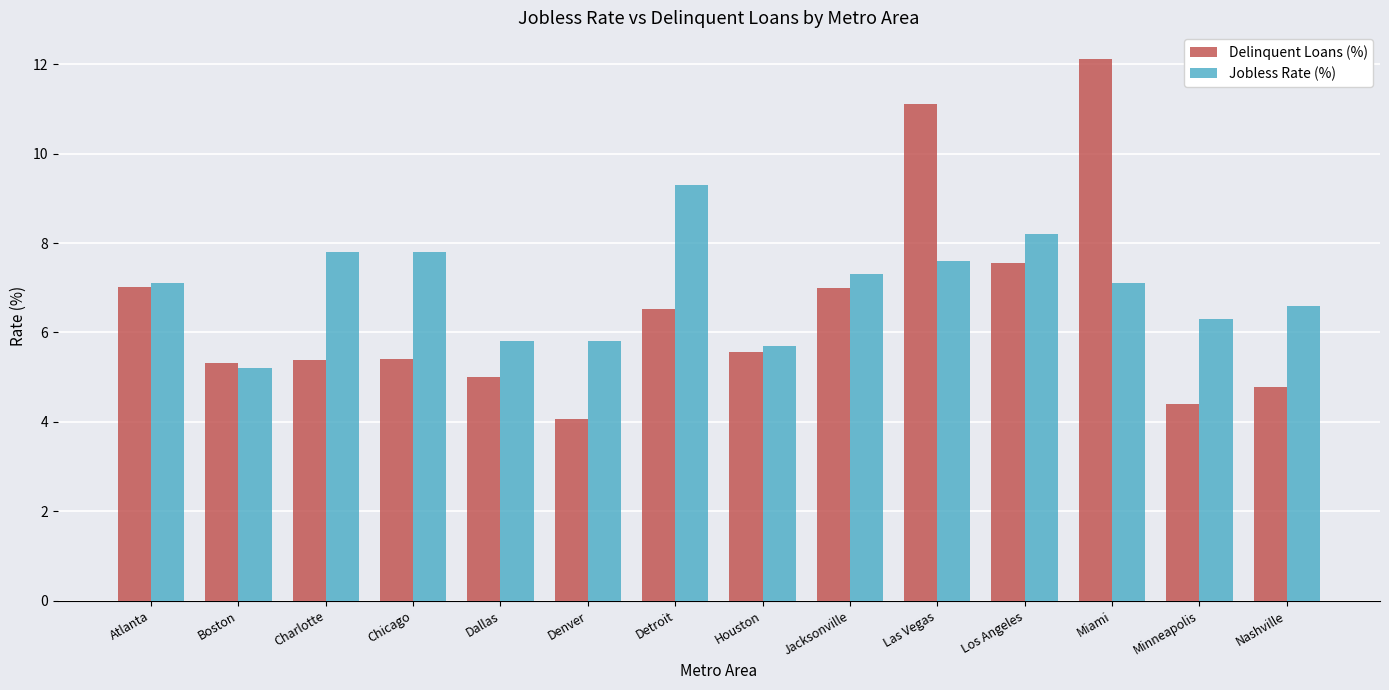

At which category is the sum across all series the highest?

Miami